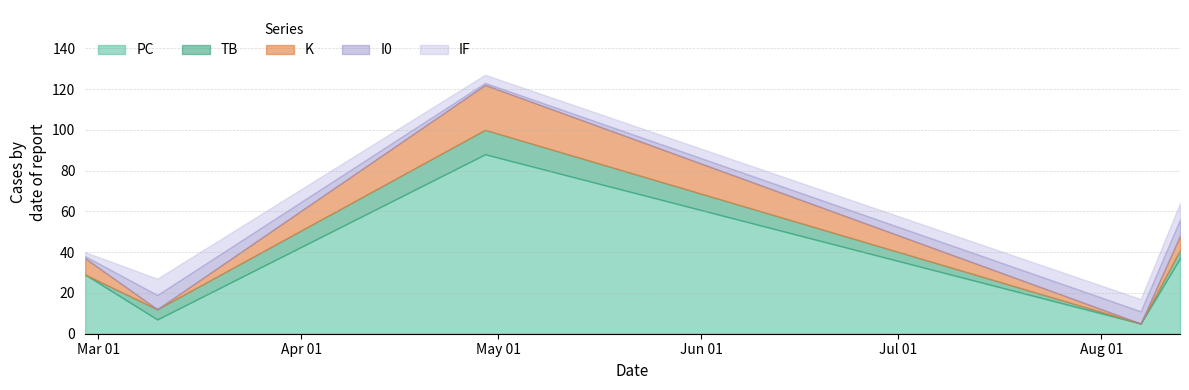

Between which two adjacent categories do IF and K first intersect?

2023-02-27 and 2023-03-10